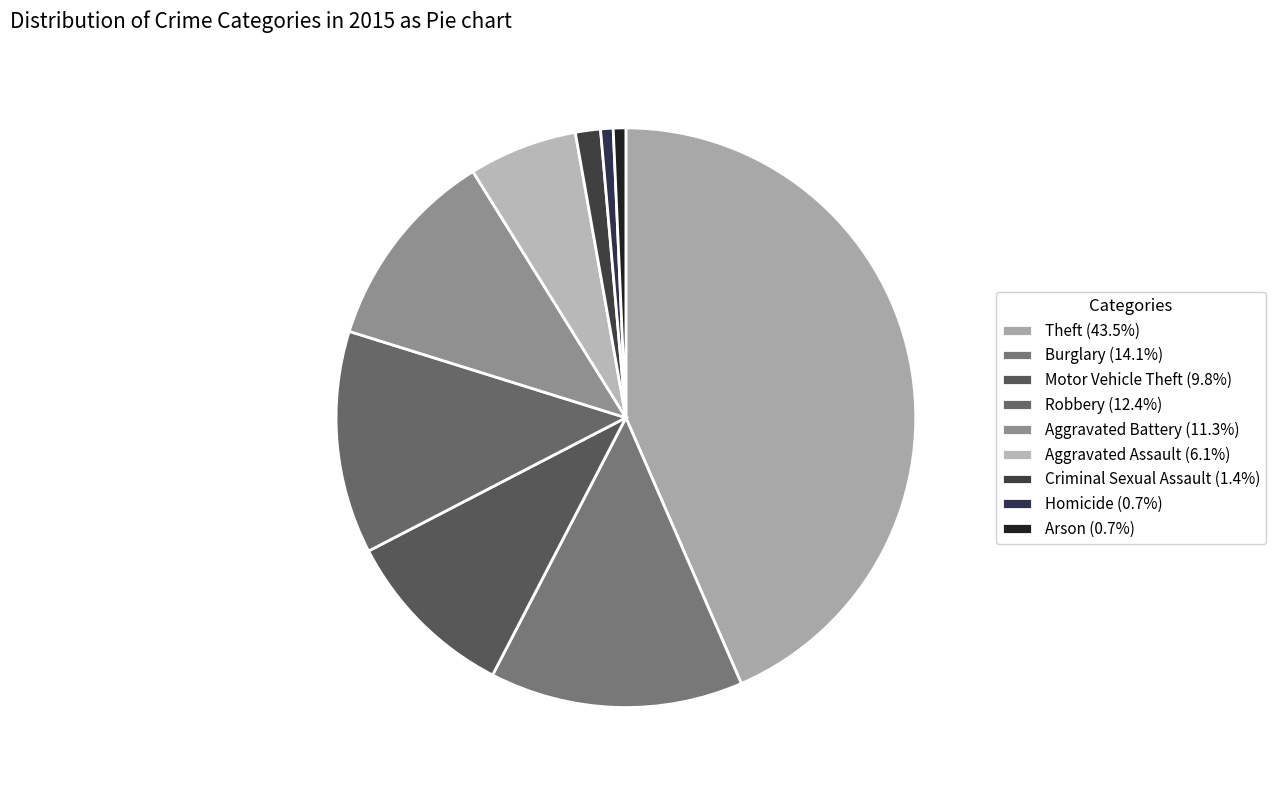

To the nearest percent, what is the difference between the largest and smallest slice percentages?

43%